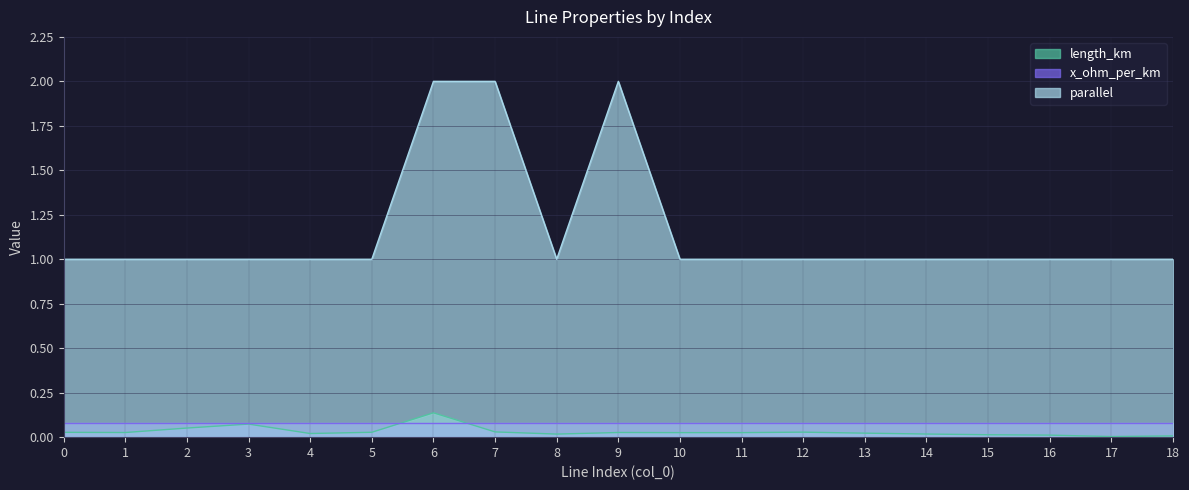

The value of parallel at 18 is 1.6. True or false?

False